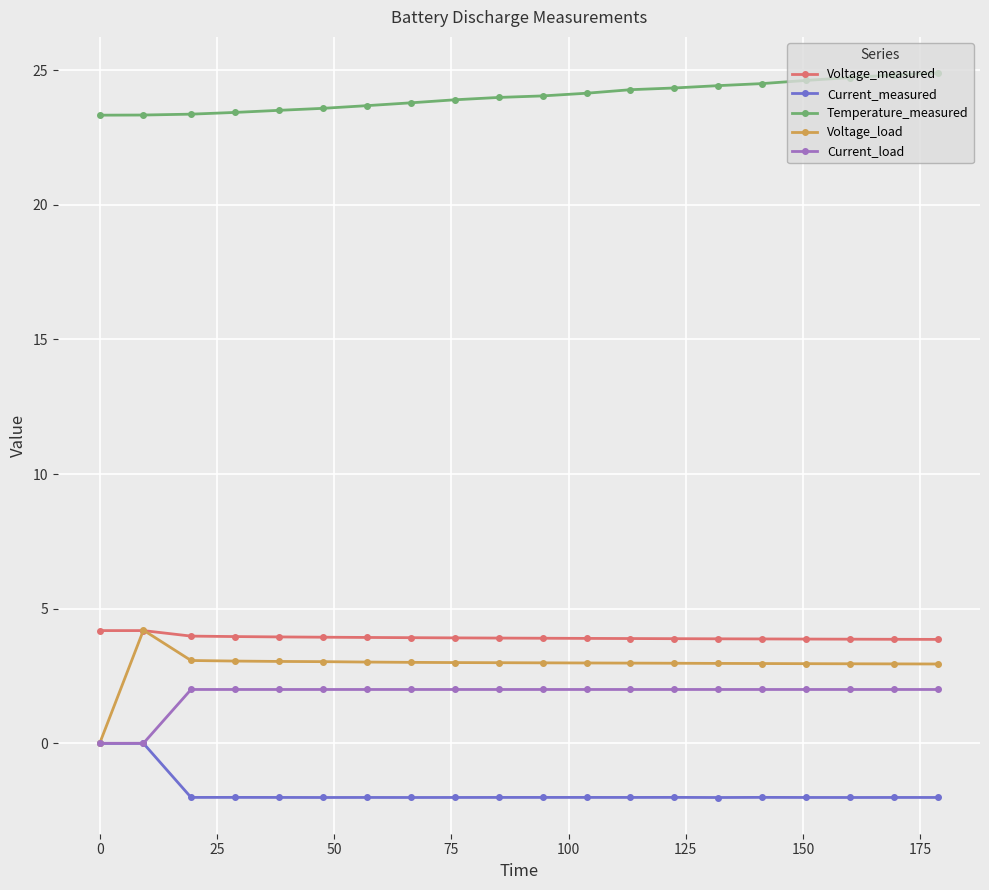

At how many categories does at least one series exceed 8?

20